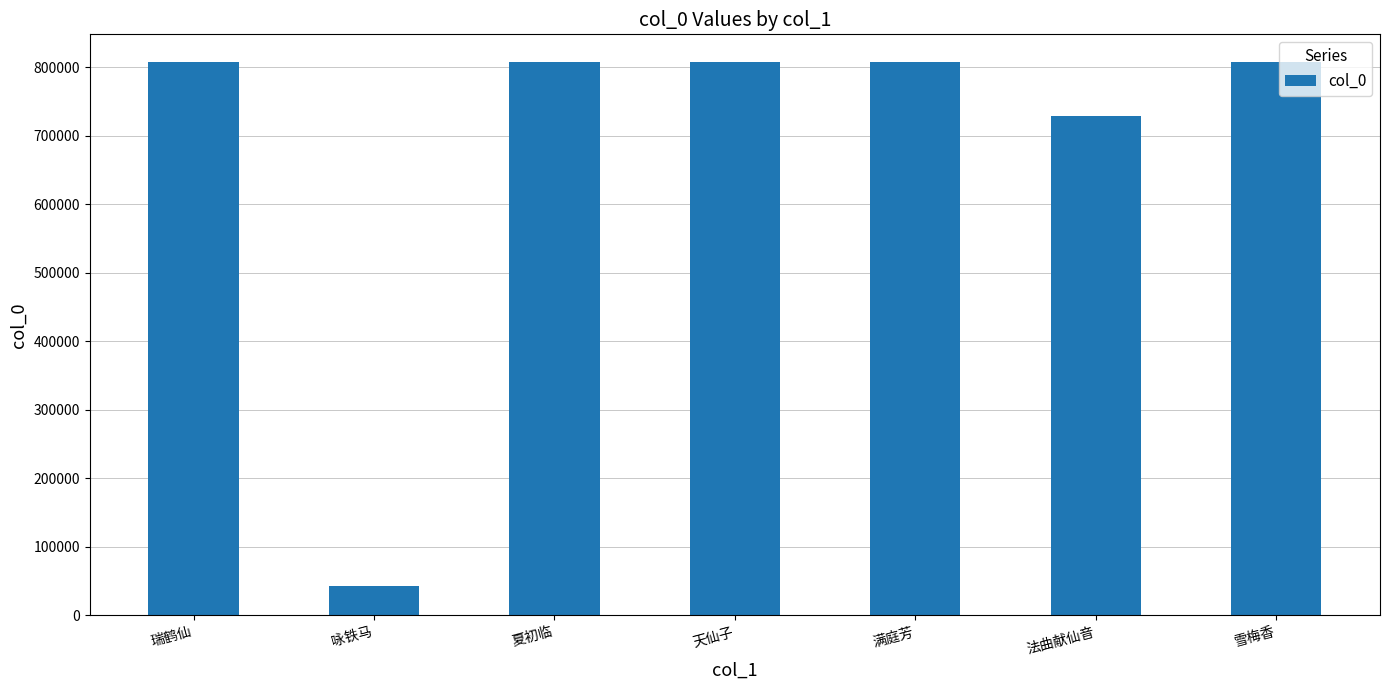

Are the bars horizontal?

No